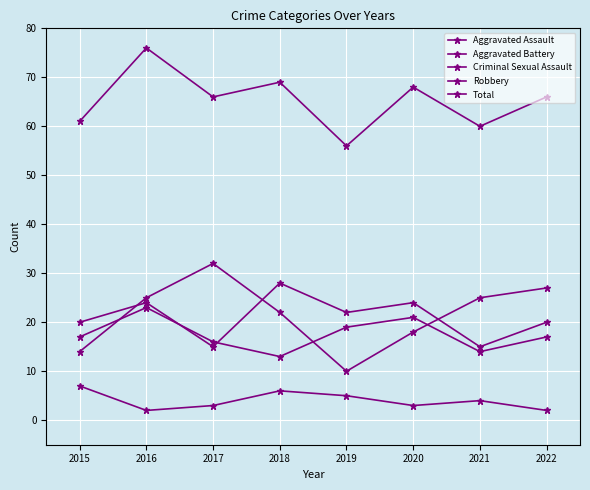

Is the value of Aggravated Assault at 2022 greater than the value of Aggravated Battery at 2016?

No